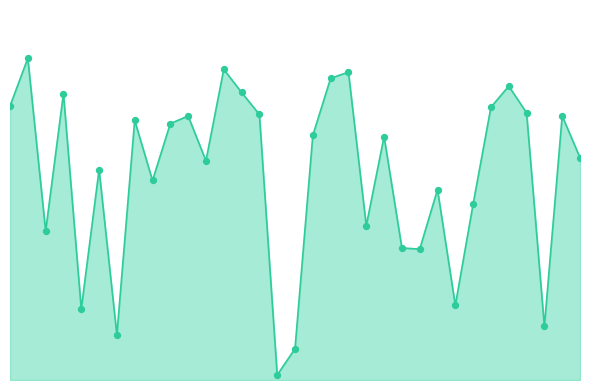

At how many categories does at least one series exceed 93?

3